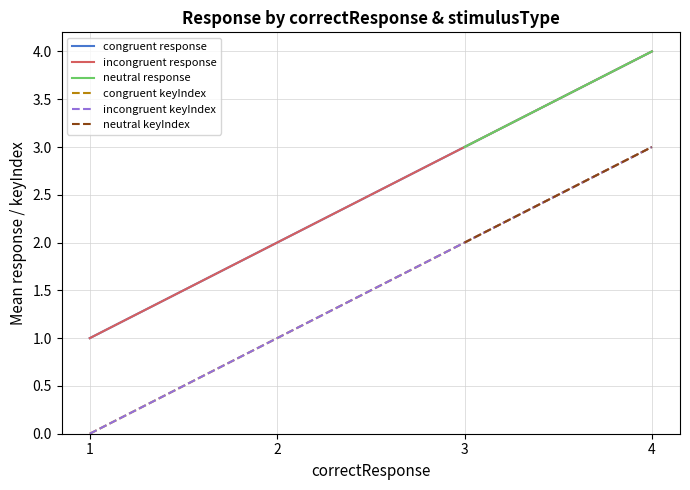

The value of incongruent response at 3 is 5.4. True or false?

False